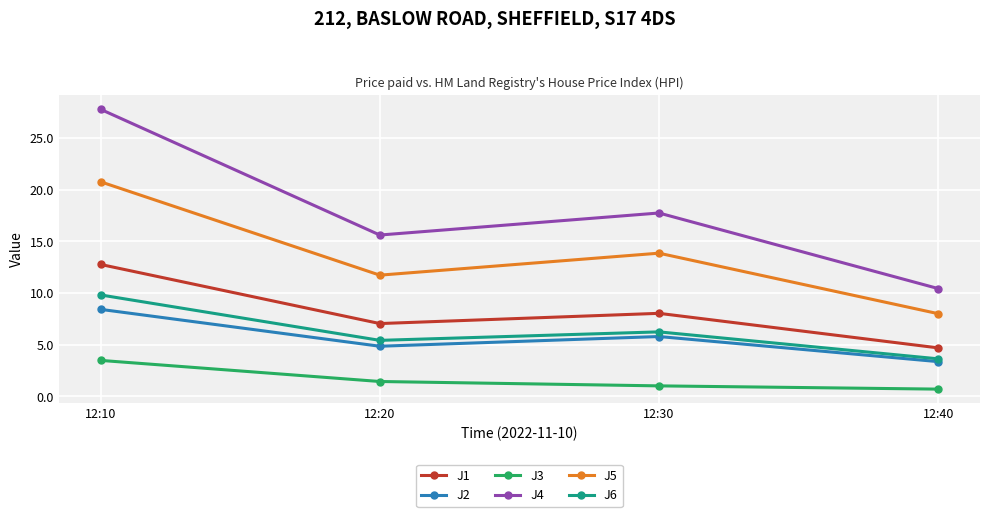

Is it true that J1 equals 8.0 at 12:30?

True